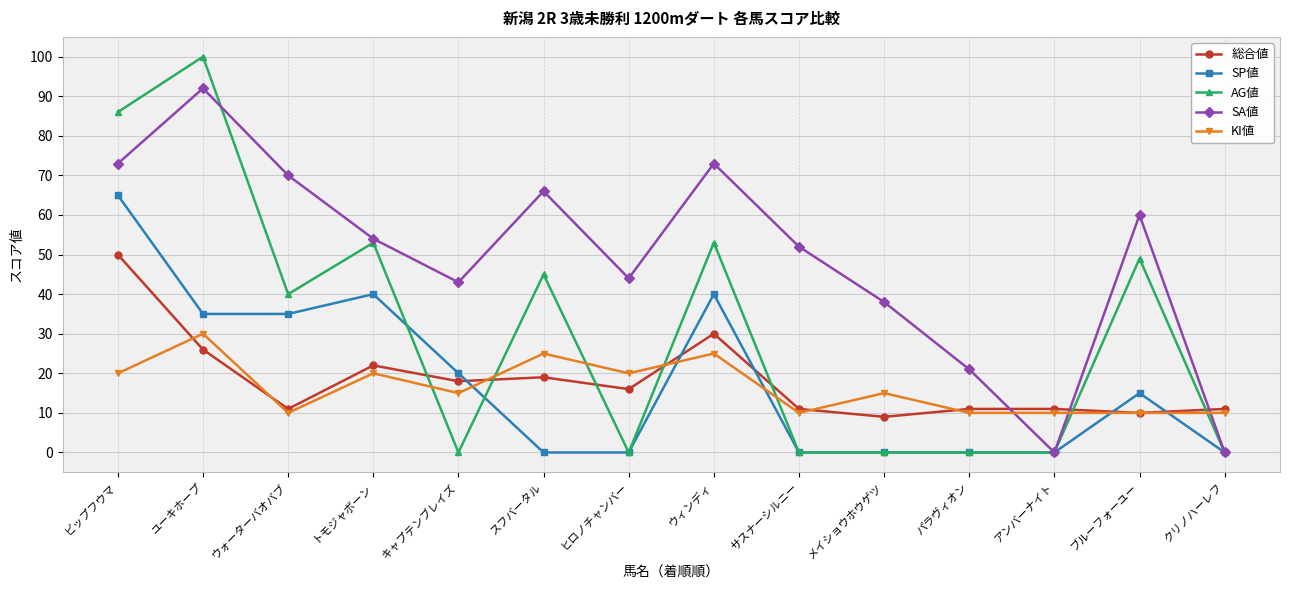

How many categories are shown in the chart?

14